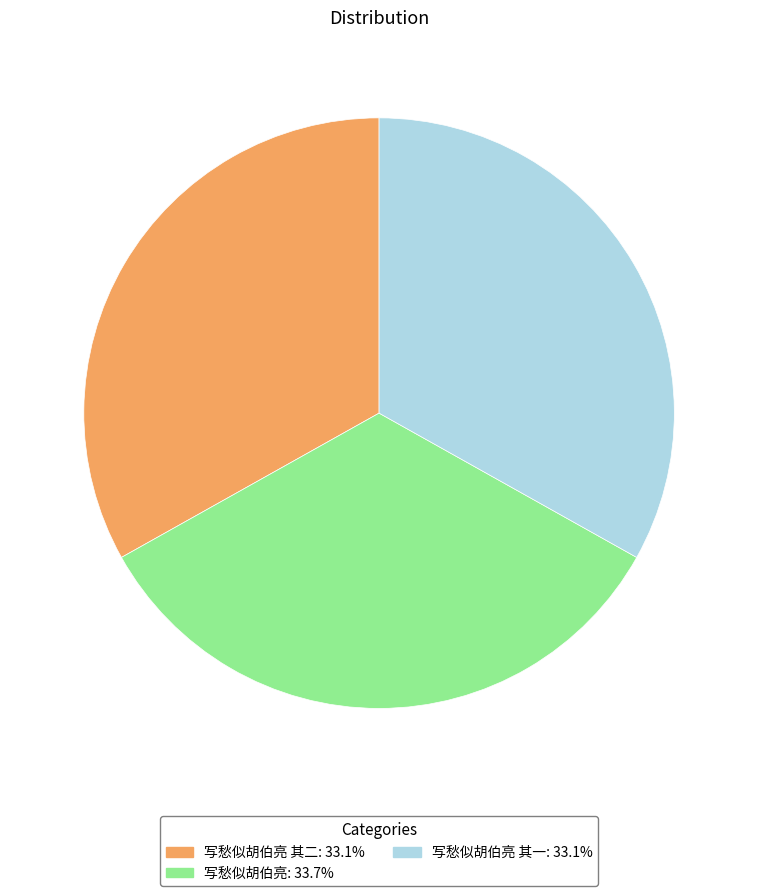

Count the number of slices in the pie.

3